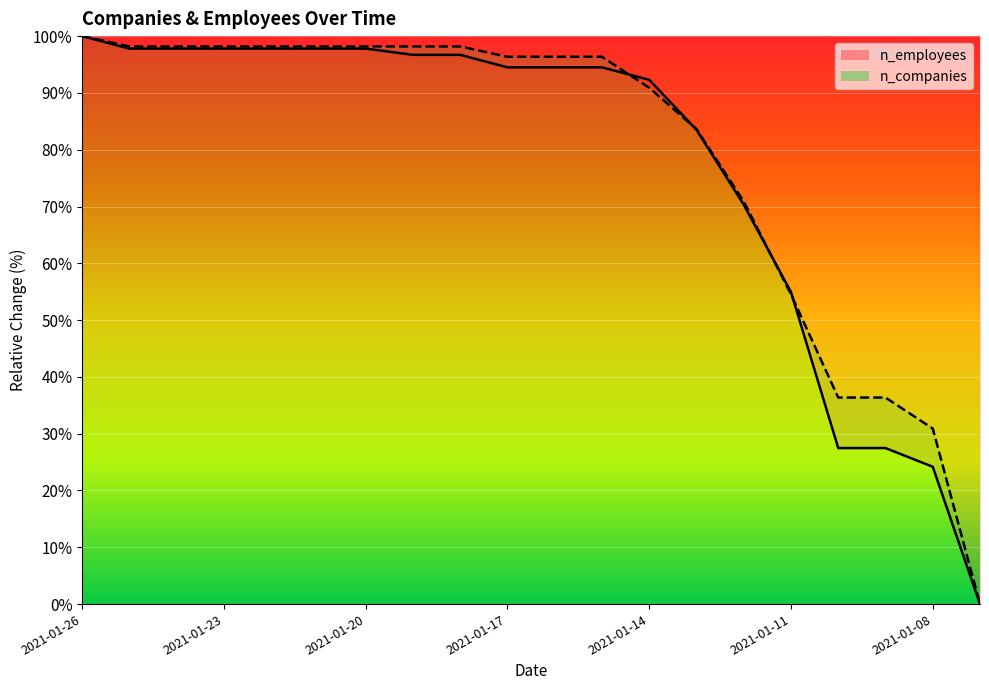

Reading right to left, transcribe all the data shown in this chart.

n_employees: 2021-01-07=0.0	2021-01-08=24.2	2021-01-09=27.5	2021-01-10=27.5	2021-01-11=54.9	2021-01-12=70.3	2021-01-13=83.5	2021-01-14=92.3	2021-01-15=94.5	2021-01-16=94.5	2021-01-17=94.5	2021-01-18=96.7	2021-01-19=96.7	2021-01-20=97.8	2021-01-21=97.8	2021-01-22=97.8	2021-01-23=97.8	2021-01-24=97.8	2021-01-25=97.8	2021-01-26=100.0
n_companies: 2021-01-07=0.0	2021-01-08=30.9	2021-01-09=36.4	2021-01-10=36.4	2021-01-11=54.5	2021-01-12=70.9	2021-01-13=83.6	2021-01-14=90.9	2021-01-15=96.4	2021-01-16=96.4	2021-01-17=96.4	2021-01-18=98.2	2021-01-19=98.2	2021-01-20=98.2	2021-01-21=98.2	2021-01-22=98.2	2021-01-23=98.2	2021-01-24=98.2	2021-01-25=98.2	2021-01-26=100.0